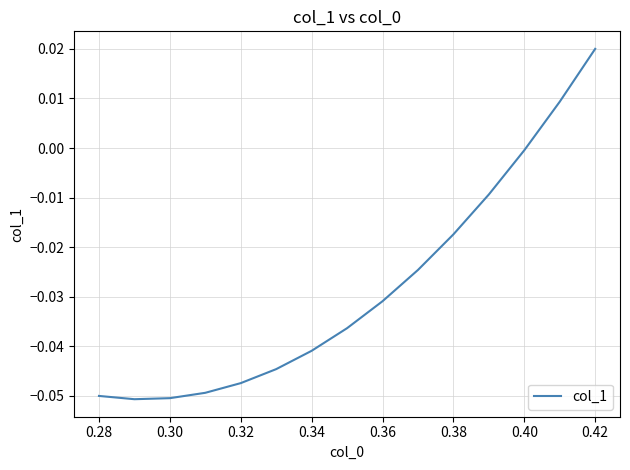

Which category has the highest value across all series?

0.42